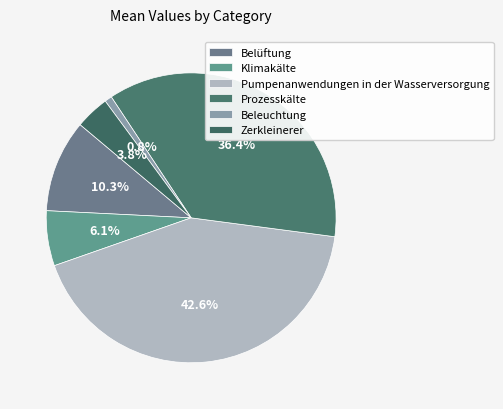

Combined, do Pumpenanwendungen in der Wasserversorgung and Beleuchtung account for over 50%?

No